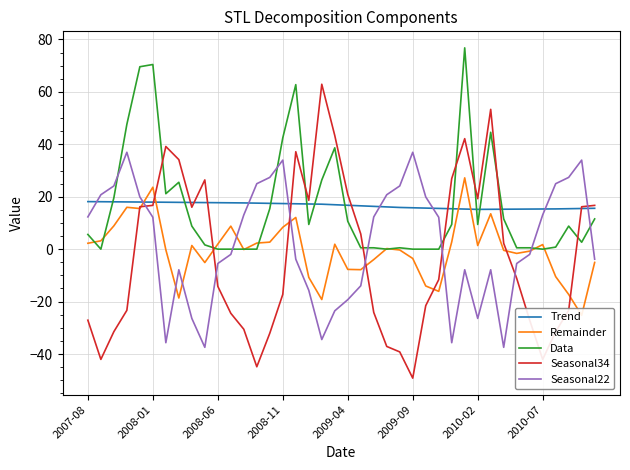

The value of Seasonal34 at 2009-09 is -49.2. True or false?

True